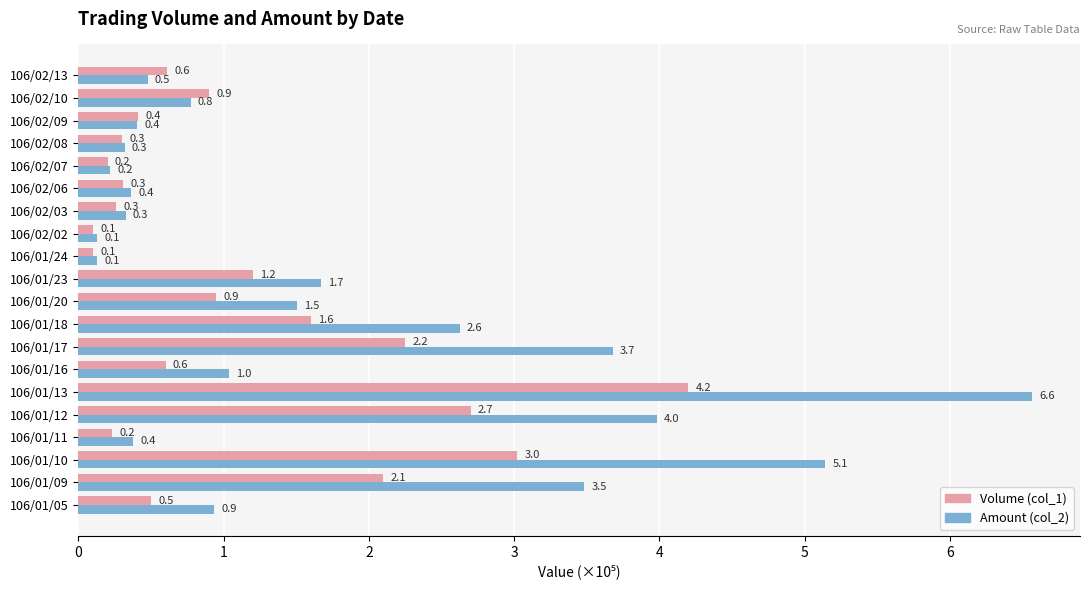

What is the average value of the Volume (col_1) series?

1.1